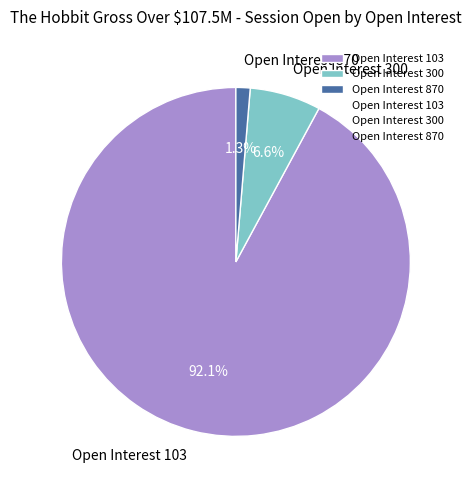

What is the total percentage of Open Interest 300 and Open Interest 103?

98.7%